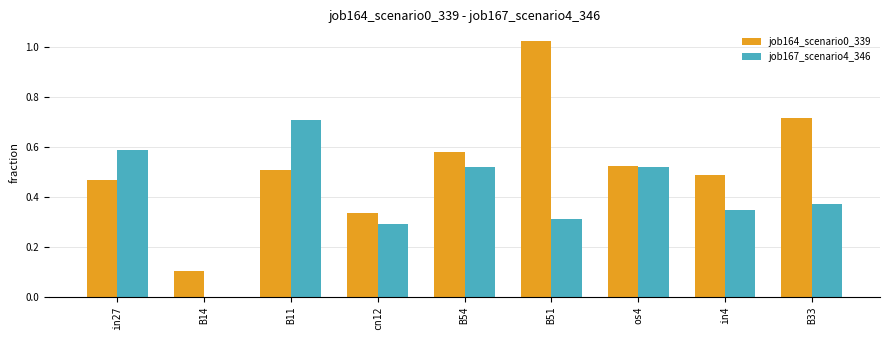

At which category is the sum across all series the highest?

B51